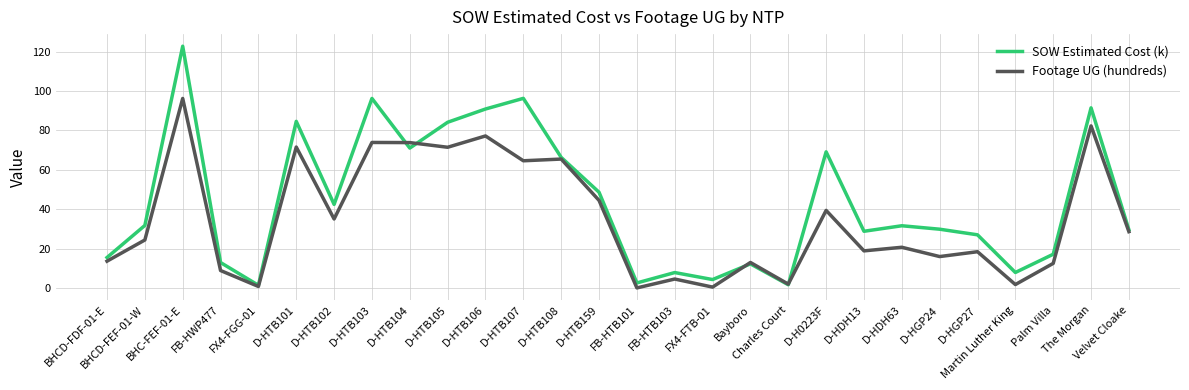

What are all the series names shown in the legend?

SOW Estimated Cost (k), Footage UG (hundreds)